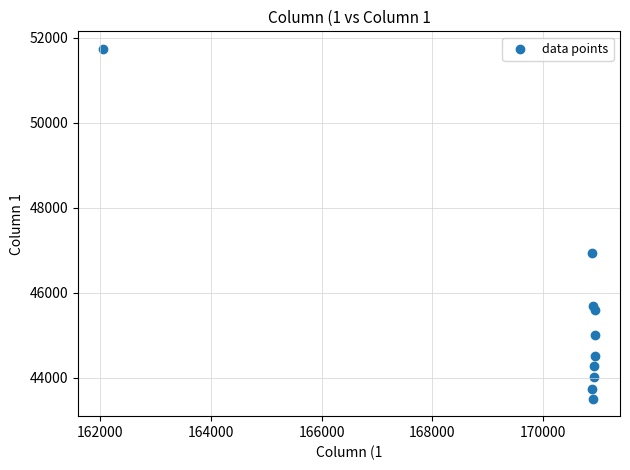

What Y value in the scatter plot is closest to 47622?

46930